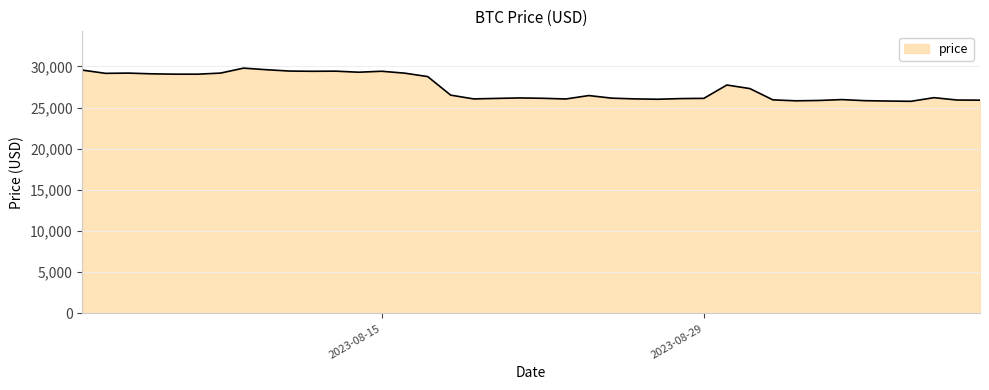

What is the minimum value shown in the chart?

25753.0